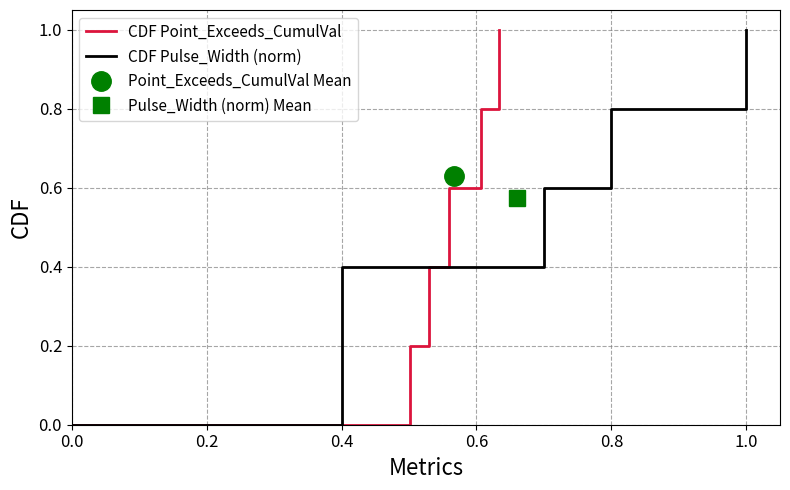

How many CDF Point_Exceeds_CumulVal values are between 0 and 1?

6